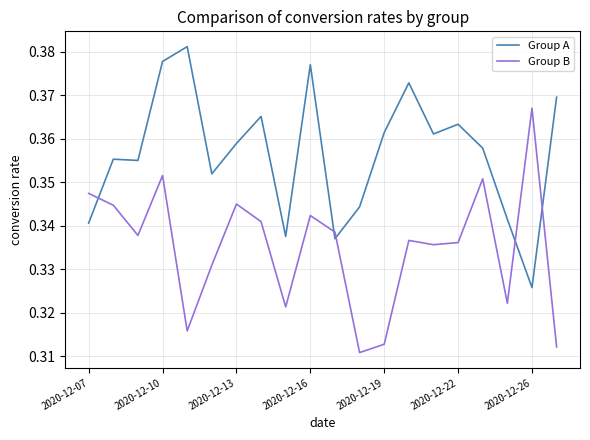

List the series in order of their peak value, highest first.

Group A, Group B